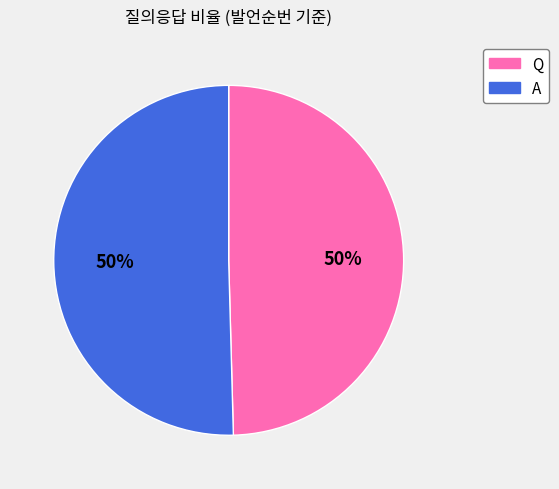

Count the number of slices in the pie.

2